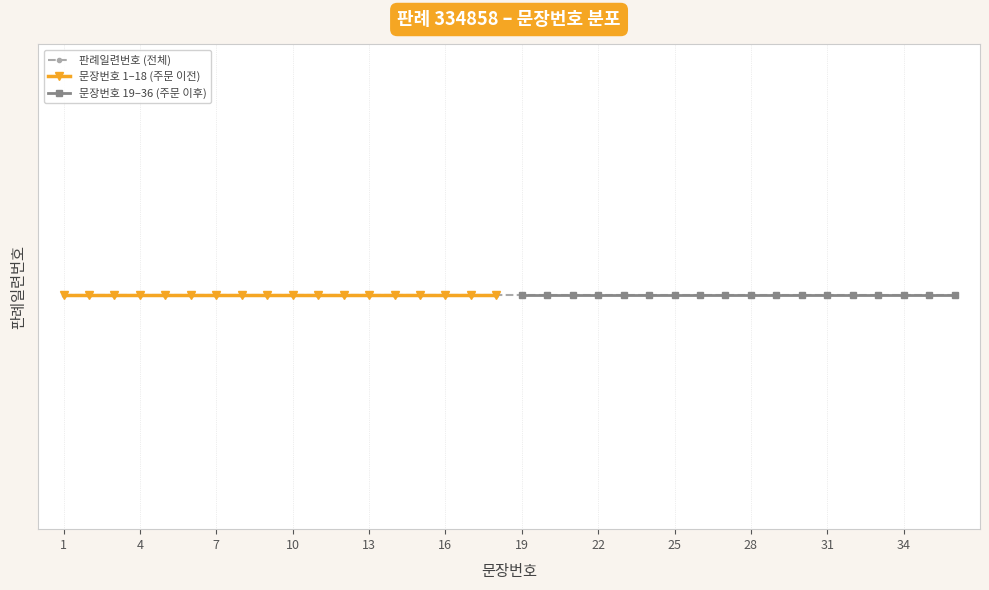

What is the value of the 27th point from the left?

27